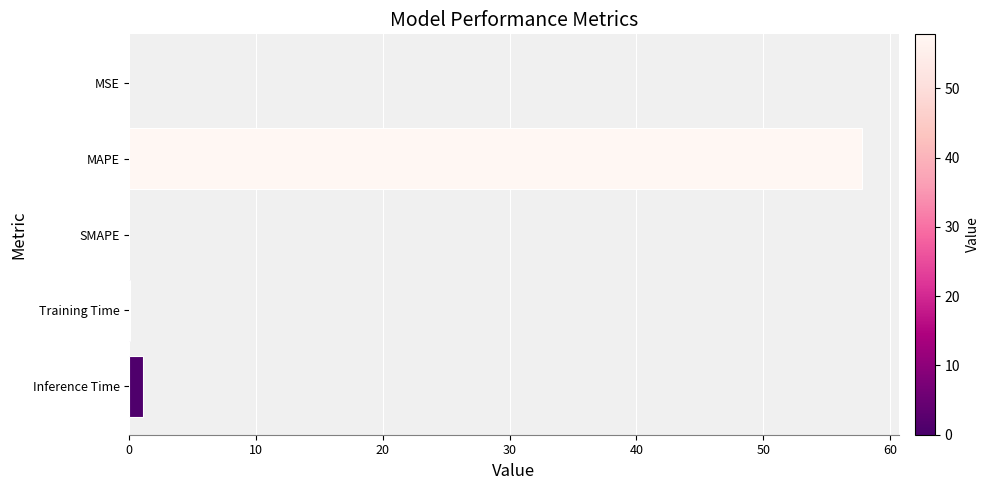

What is the greatest value displayed?

57.8